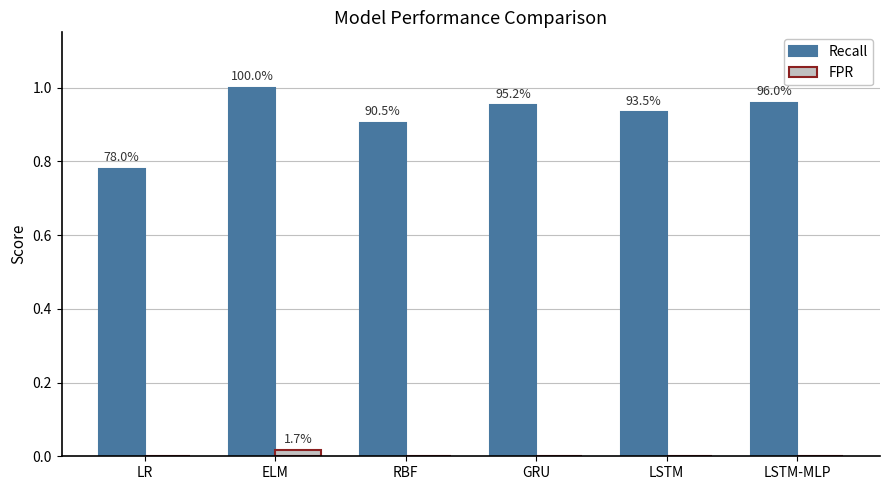

Is it true that FPR equals 0.0 at LSTM-MLP?

False